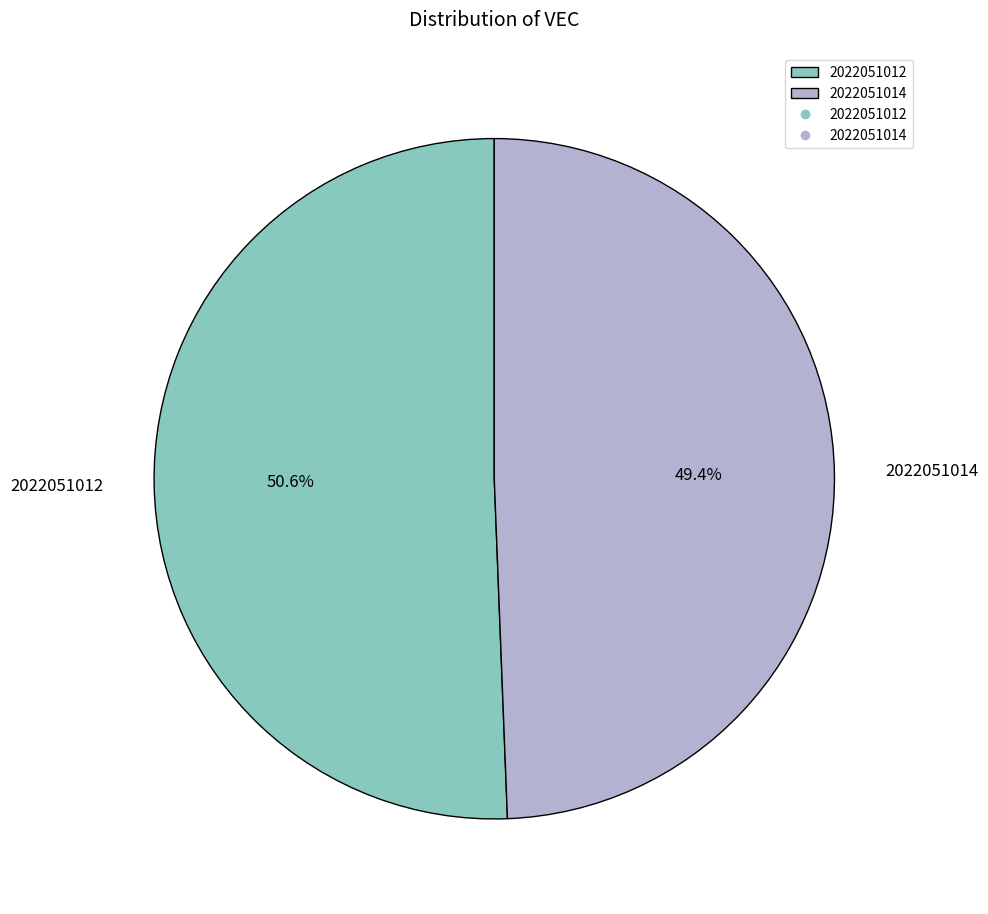

Which slice represents more than half of the pie?

2022051012